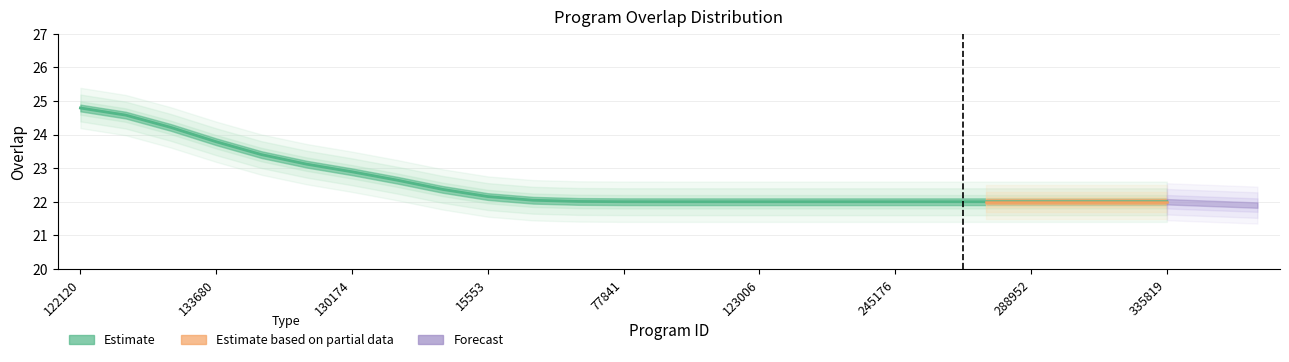

List the labels in order of value, largest first.

122120, 165310, 133642, 133680, 91481, 122069, 130174, 155001, 15524, 15553, 29758, 33030, 77841, 88992, 117826, 123006, 137775, 140898, 245176, 261397, 277458, 288952, 293720, 294119, 335819